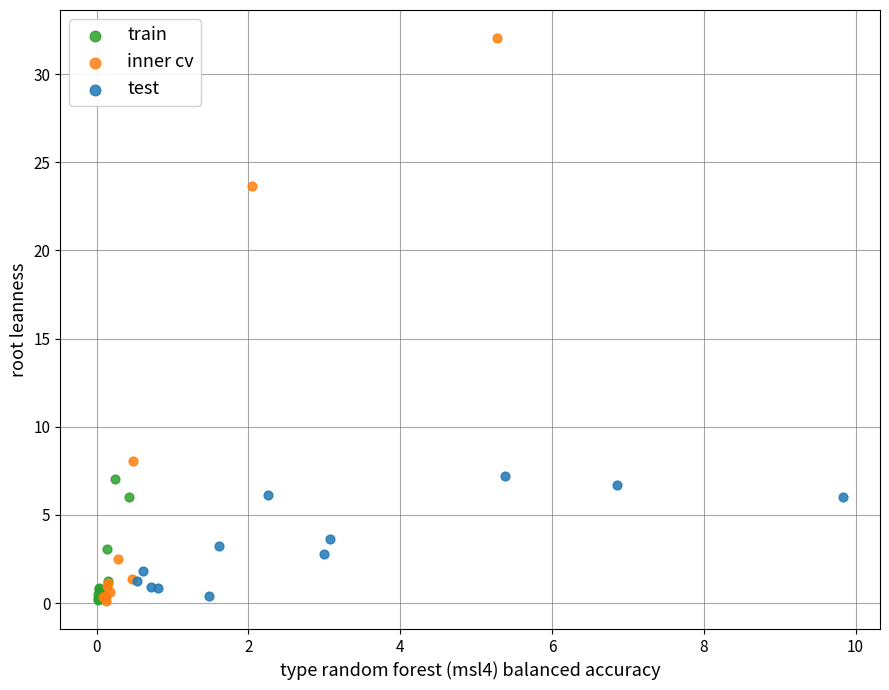

Which series contains the highest Y value?

inner cv